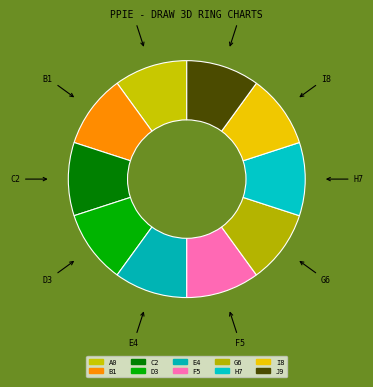

What is the ratio of the value at B1 to the value at I8?

1.0